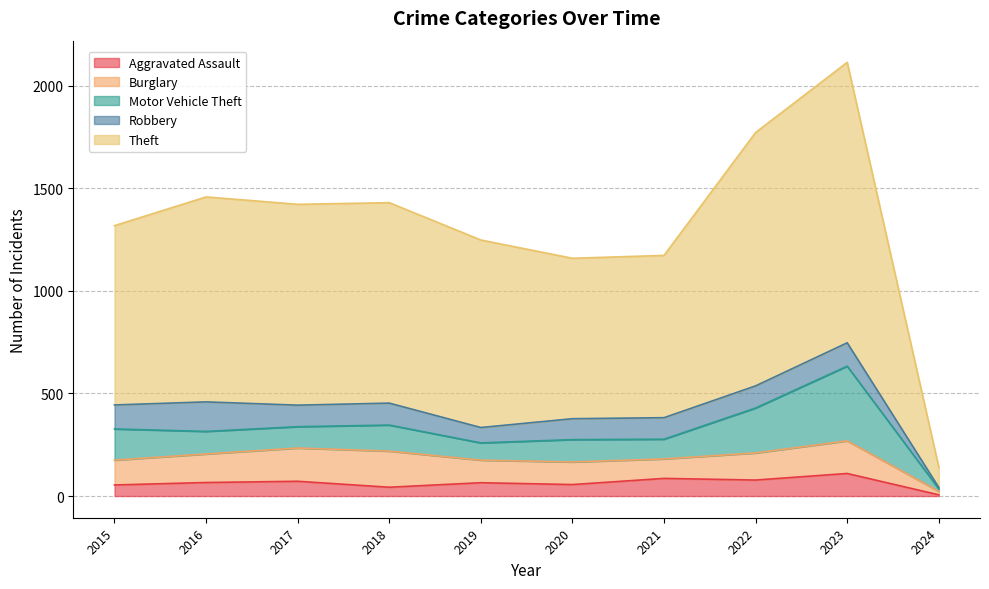

Rank the series at 2017 from highest to lowest value.

Theft, Burglary, Robbery, Motor Vehicle Theft, Aggravated Assault